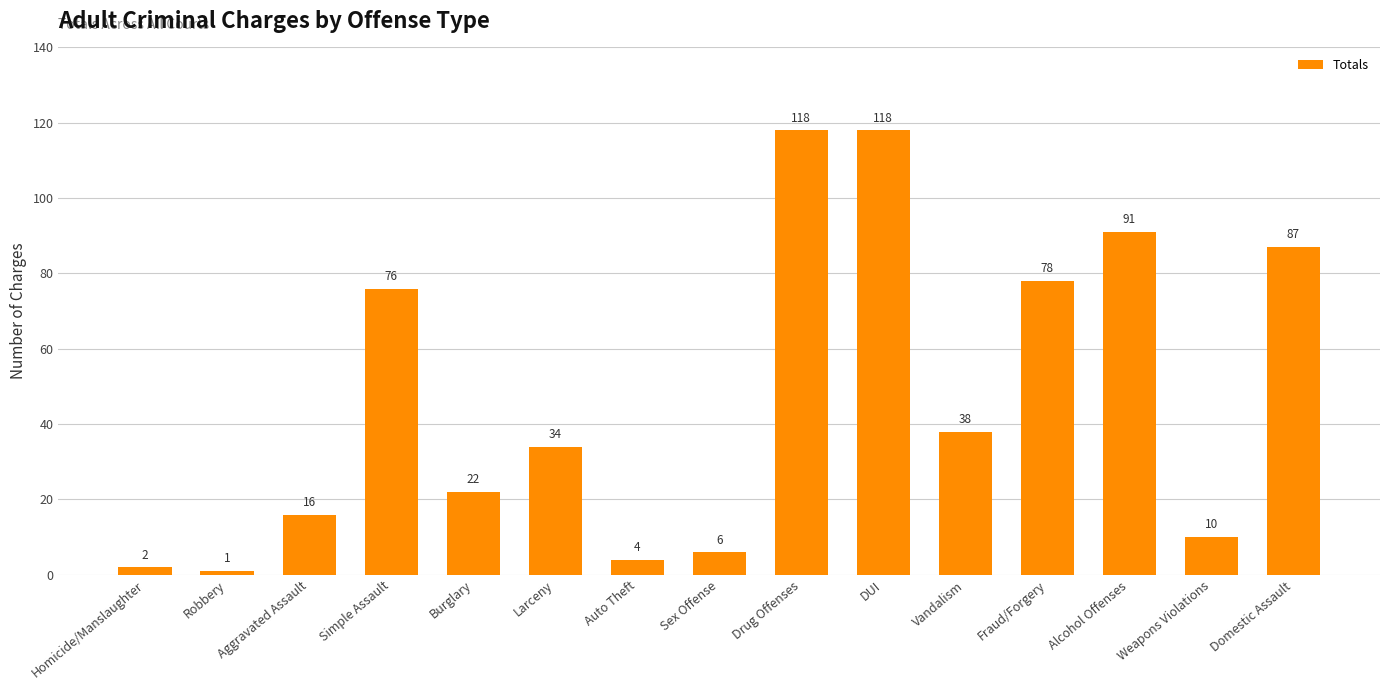

How many bars are there in total?

15